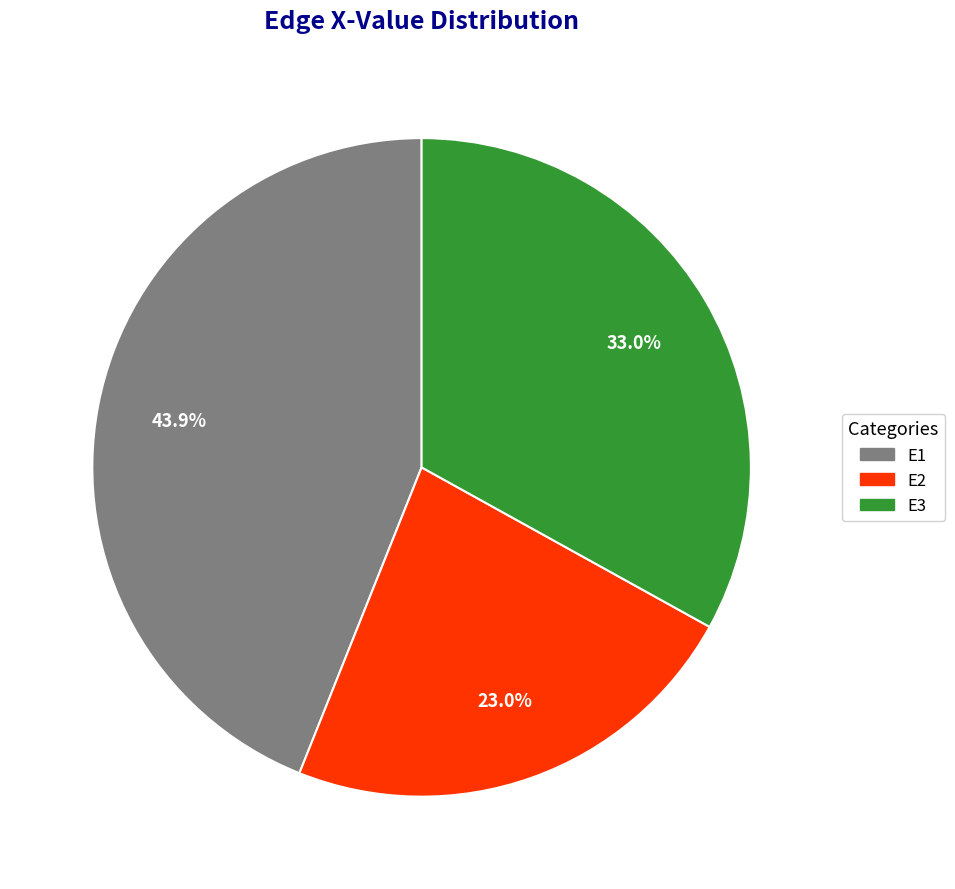

To the nearest percent, what portion does E1 represent?

44%